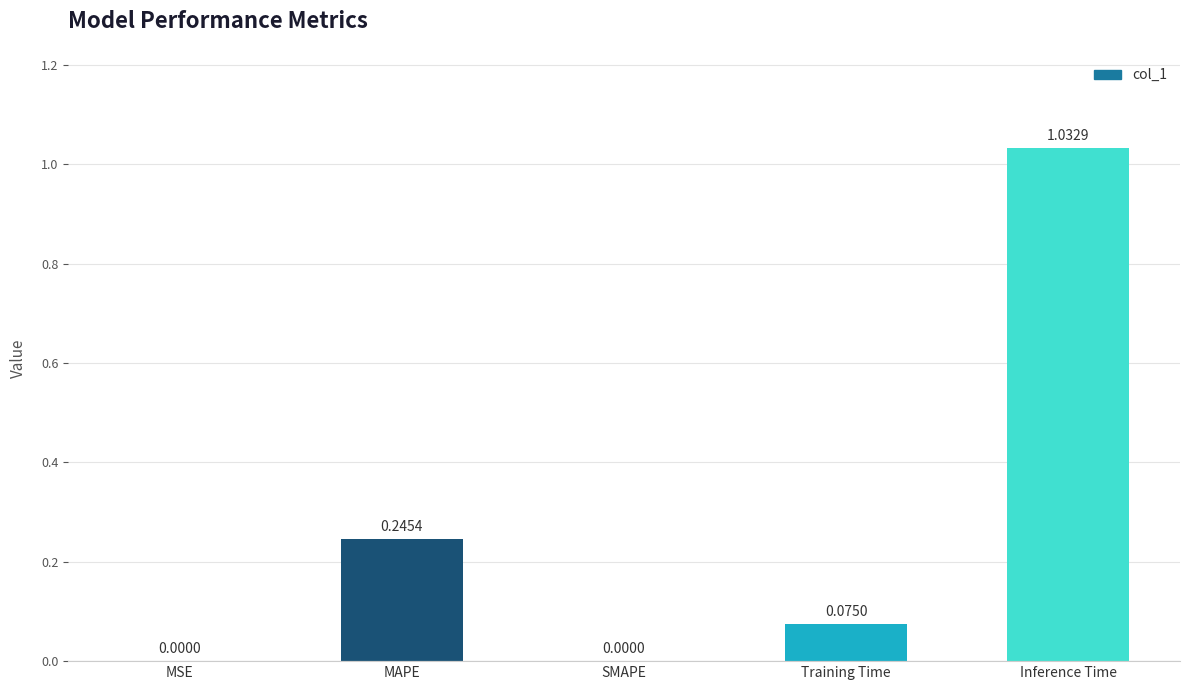

Between SMAPE and MAPE, which is larger?

MAPE